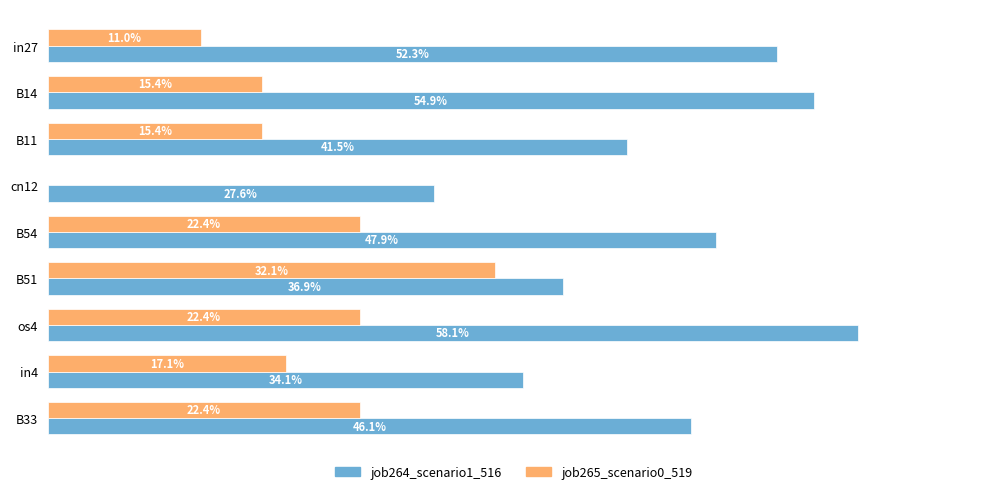

Which series has the largest range (max minus min)?

job265_scenario0_519